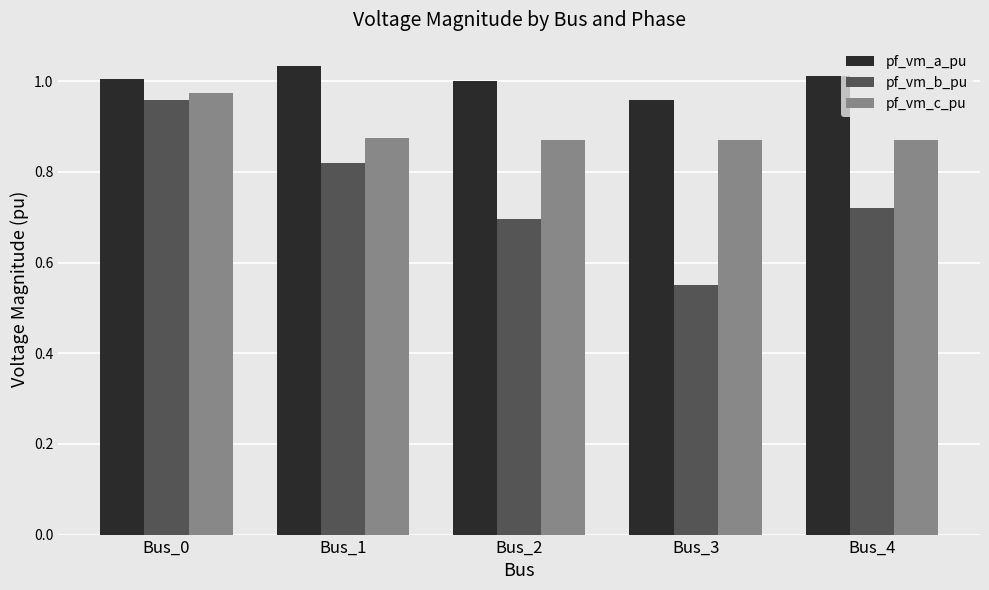

Rank the series by their maximum value, from highest to lowest.

pf_vm_a_pu, pf_vm_c_pu, pf_vm_b_pu